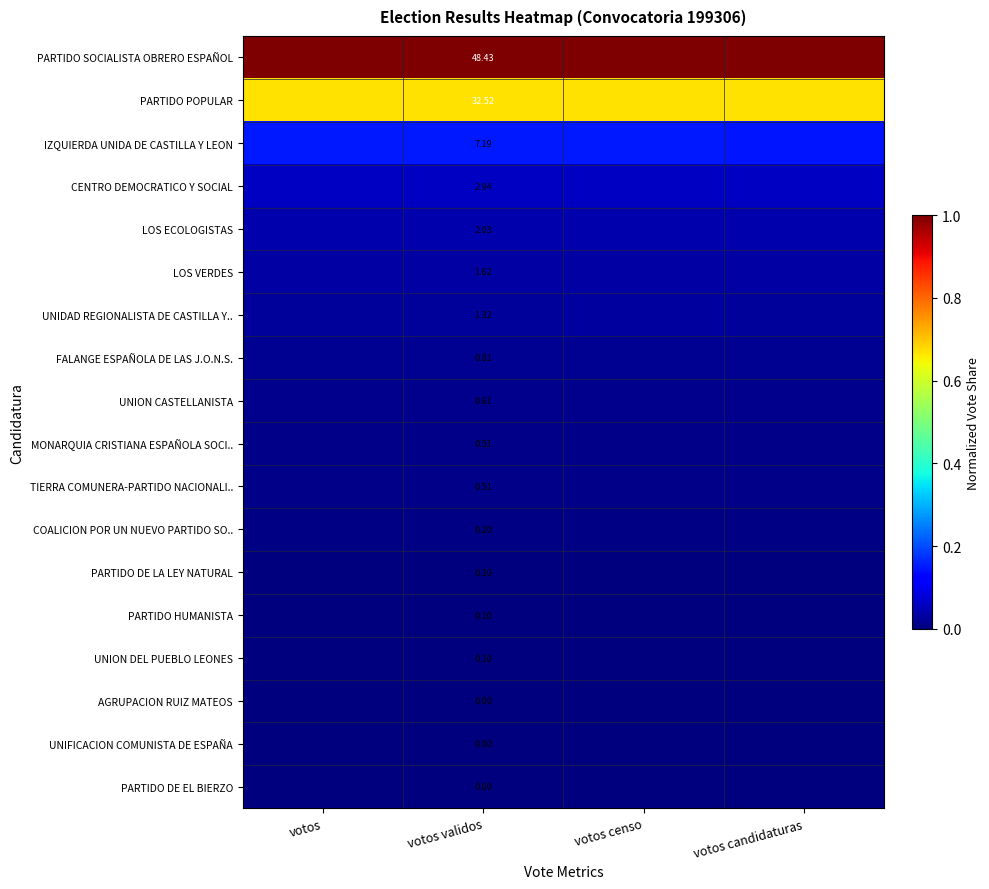

Where is AGRUPACION RUIZ MATEOS nearest to the value 0?

votos